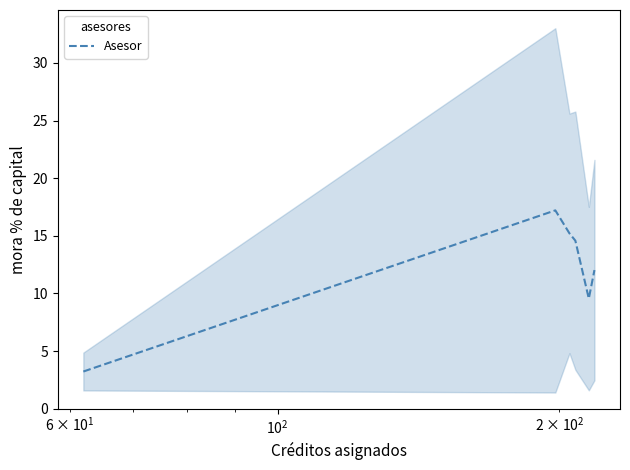

What is the minimum value for Asesor?

3.2